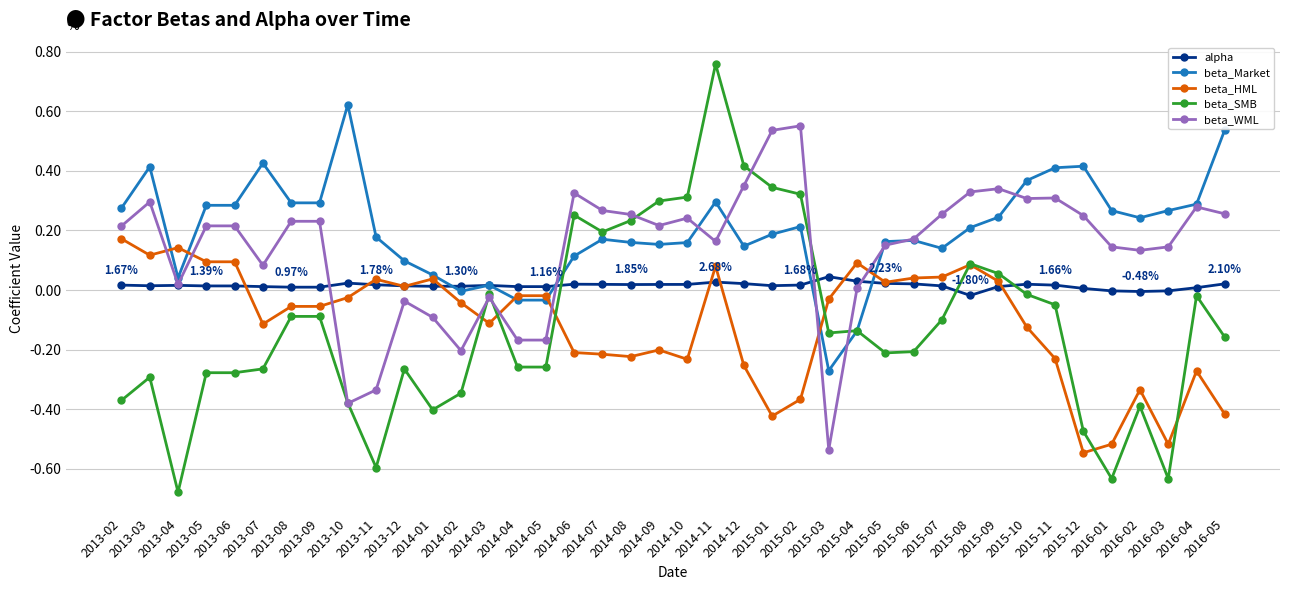

What is the sum of all beta_WML values?

5.5